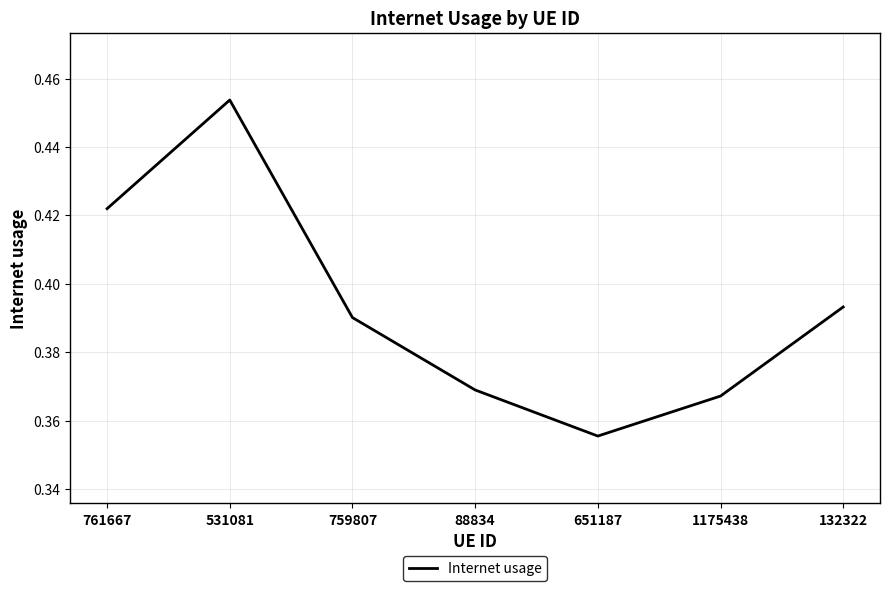

What is the sum of all values?

2.8